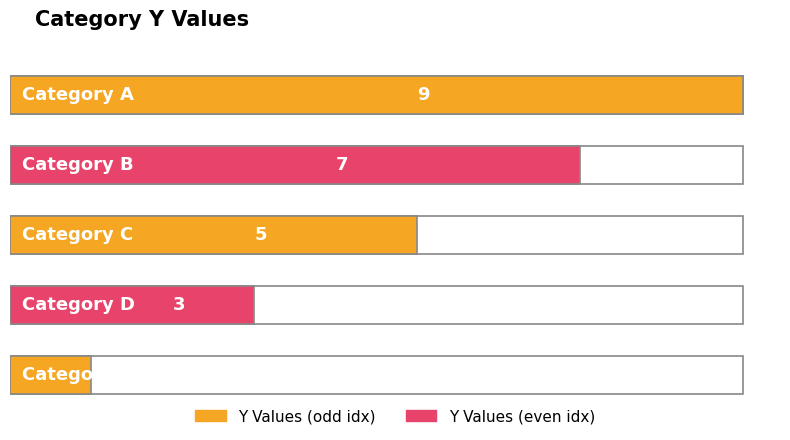

The chart shows a value of 1 at E. True or false?

True